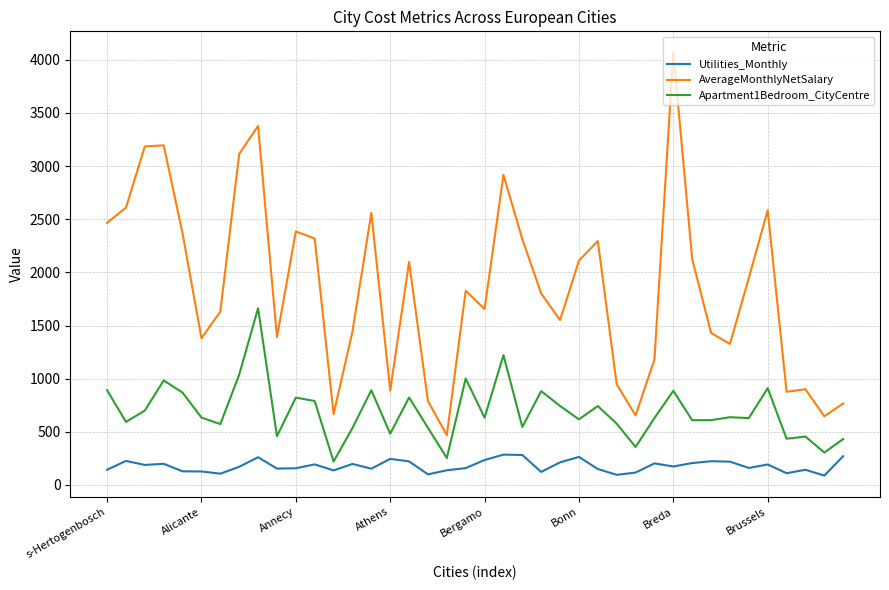

True or false: AverageMonthlyNetSalary and Utilities_Monthly cross at least once.

False